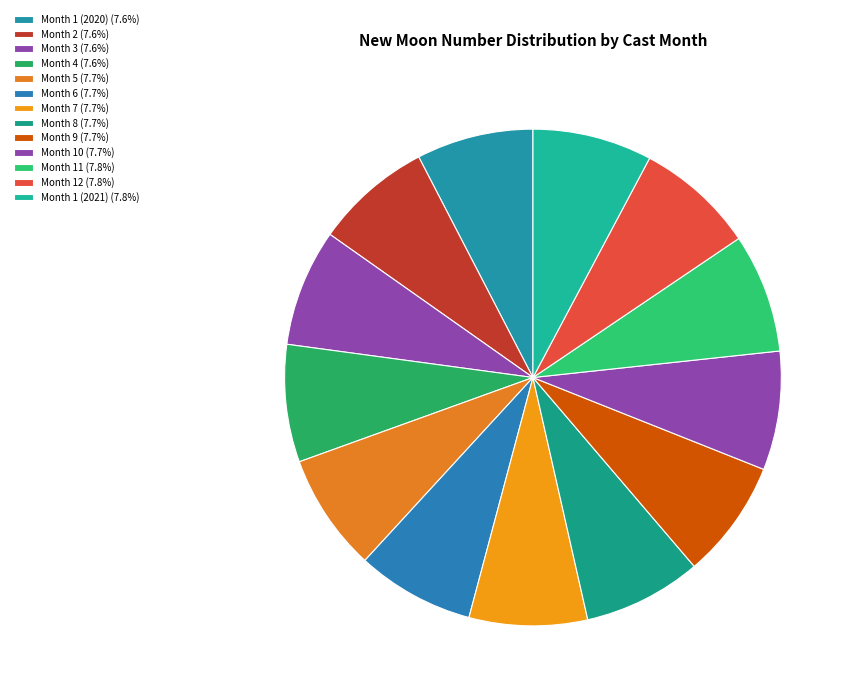

How many slices are in this pie chart?

13